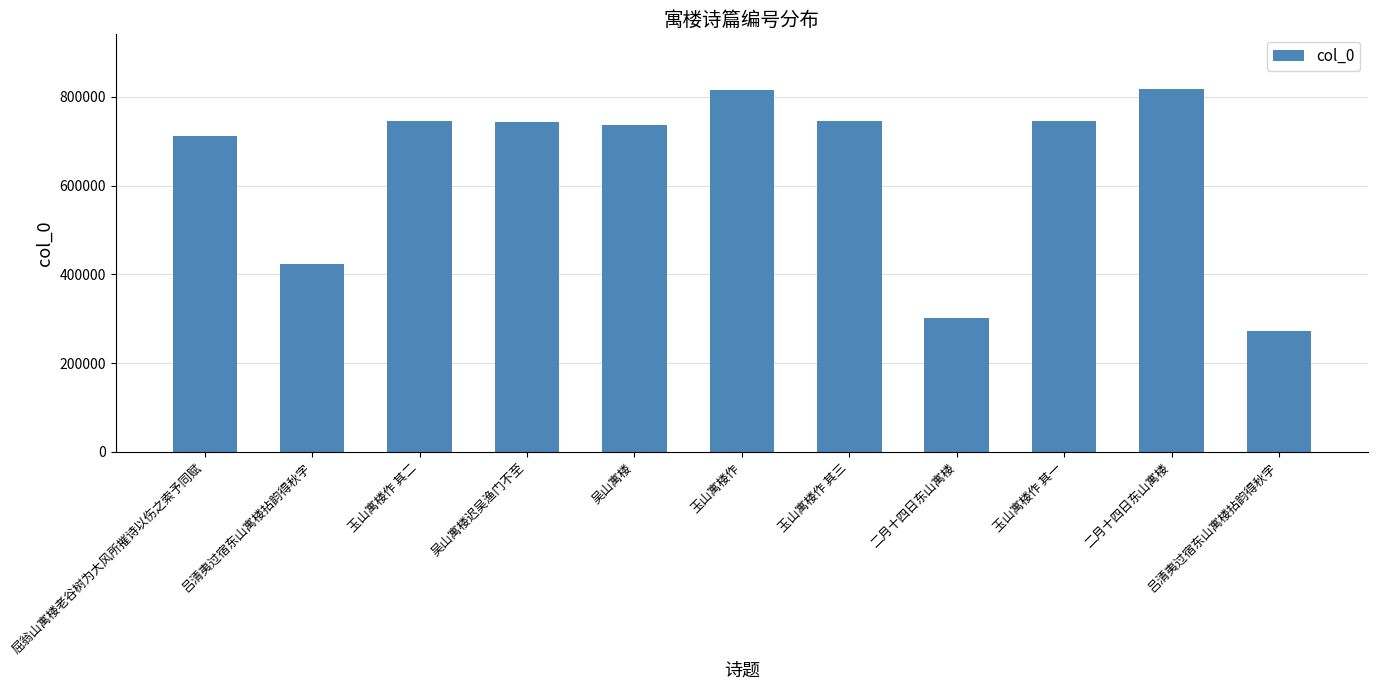

How many bars are there in total?

11